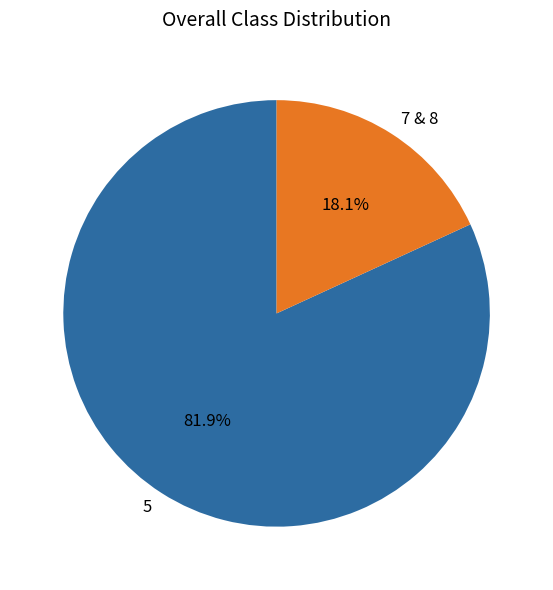

Approximately how many times larger is the value at 5 compared to 7 & 8?

4.5